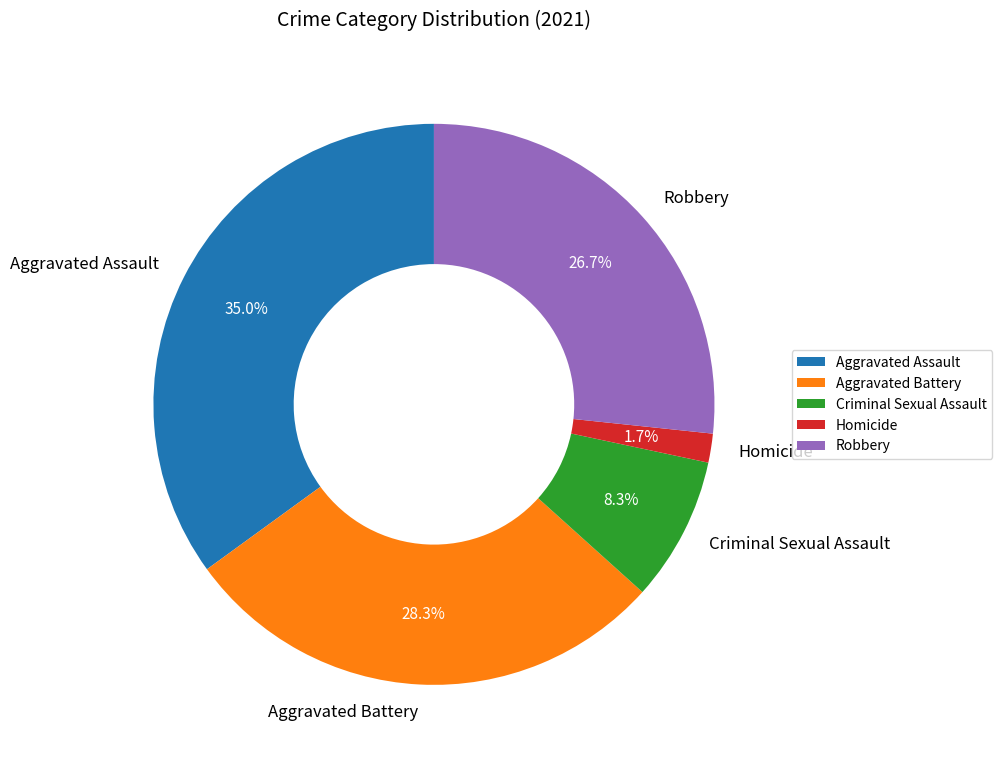

What percentage is the Aggravated Assault slice, to the nearest percent?

35%